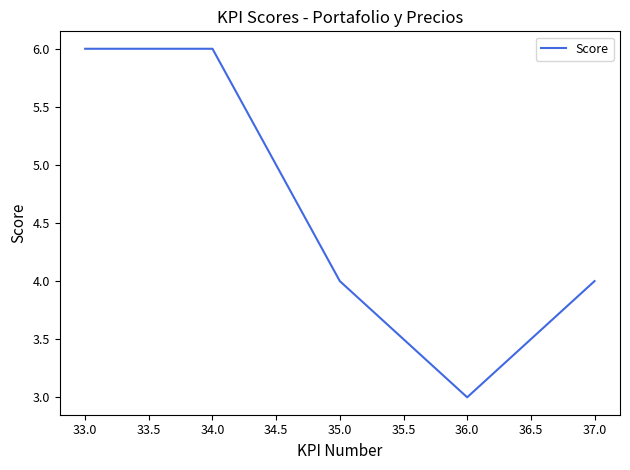

Reading left to right, transcribe all the data shown in this chart.

6	6	4	3	4